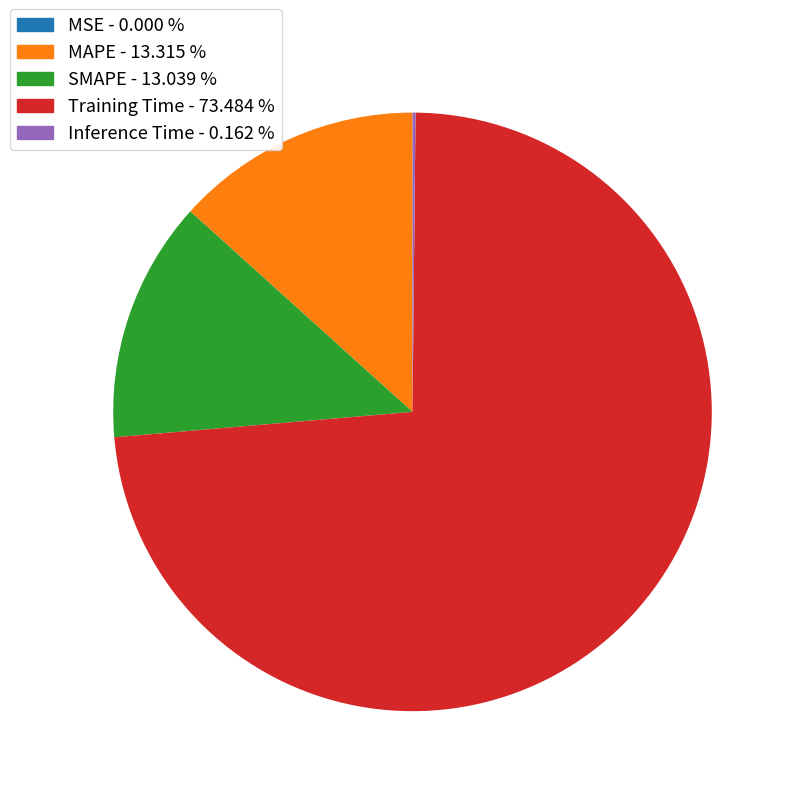

Which has a higher value, SMAPE or Training Time?

Training Time